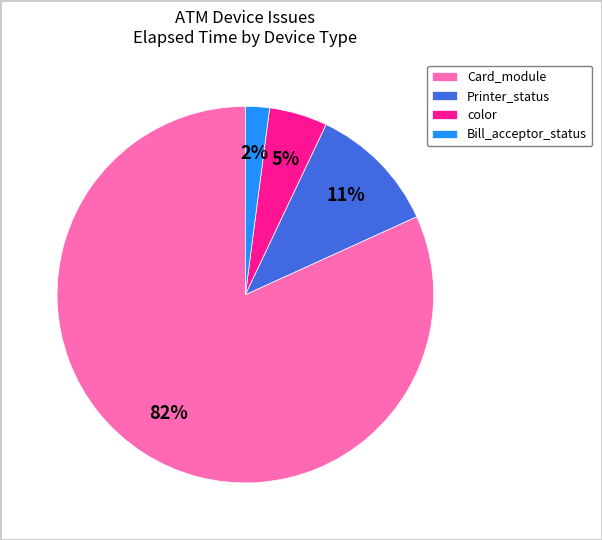

Which category has the biggest portion of the pie?

Card_module